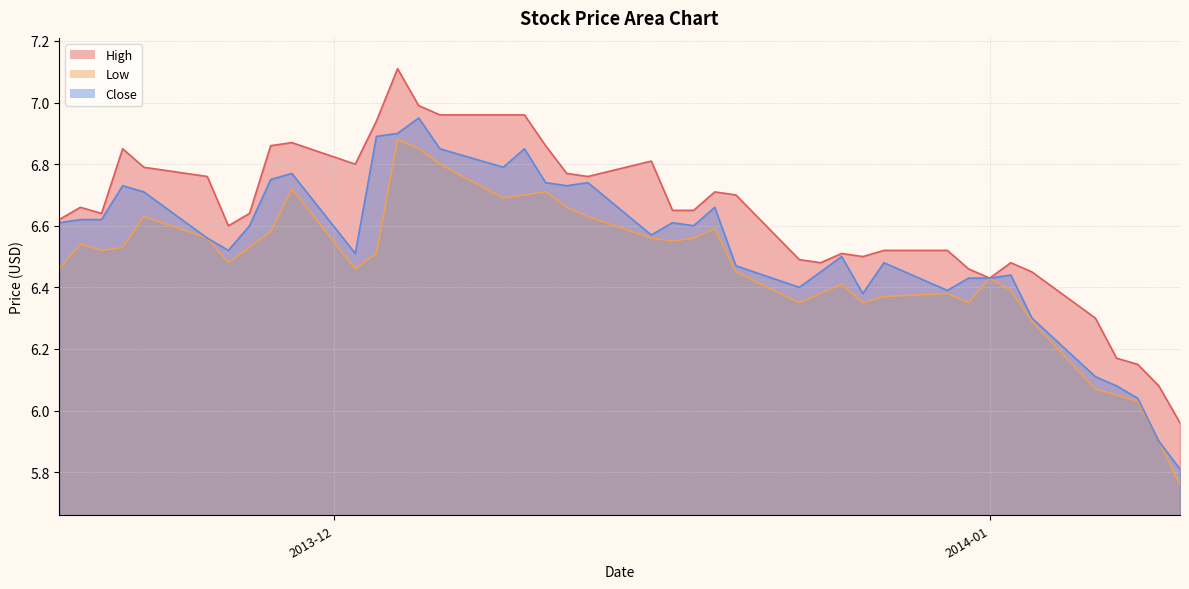

Reading left to right, list all the values displayed in this chart.

High: 2014-01-10=6.0	2014-01-09=6.1	2014-01-08=6.2	2014-01-07=6.2	2014-01-06=6.3	2014-01-03=6.5	2014-01-02=6.5	2014-01-01=6.4	2013-12-31=6.5	2013-12-30=6.5	2013-12-27=6.5	2013-12-26=6.5	2013-12-25=6.5	2013-12-24=6.5	2013-12-23=6.5	2013-12-20=6.7	2013-12-19=6.7	2013-12-18=6.7	2013-12-17=6.7	2013-12-16=6.8	2013-12-13=6.8	2013-12-12=6.8	2013-12-11=6.9	2013-12-10=7.0	2013-12-09=7.0	2013-12-06=7.0	2013-12-05=7.0	2013-12-04=7.1	2013-12-03=6.9	2013-12-02=6.8	2013-11-29=6.9	2013-11-28=6.9	2013-11-27=6.6	2013-11-26=6.6	2013-11-25=6.8	2013-11-22=6.8	2013-11-21=6.8	2013-11-20=6.6	2013-11-19=6.7	2013-11-18=6.6
Low: 2014-01-10=5.8	2014-01-09=5.9	2014-01-08=6.0	2014-01-07=6.0	2014-01-06=6.1	2014-01-03=6.3	2014-01-02=6.4	2014-01-01=6.4	2013-12-31=6.3	2013-12-30=6.4	2013-12-27=6.4	2013-12-26=6.3	2013-12-25=6.4	2013-12-24=6.4	2013-12-23=6.3	2013-12-20=6.5	2013-12-19=6.6	2013-12-18=6.6	2013-12-17=6.5	2013-12-16=6.6	2013-12-13=6.6	2013-12-12=6.7	2013-12-11=6.7	2013-12-10=6.7	2013-12-09=6.7	2013-12-06=6.8	2013-12-05=6.8	2013-12-04=6.9	2013-12-03=6.5	2013-12-02=6.5	2013-11-29=6.7	2013-11-28=6.6	2013-11-27=6.5	2013-11-26=6.5	2013-11-25=6.6	2013-11-22=6.6	2013-11-21=6.5	2013-11-20=6.5	2013-11-19=6.5	2013-11-18=6.5
Close: 2014-01-10=5.8	2014-01-09=5.9	2014-01-08=6.0	2014-01-07=6.1	2014-01-06=6.1	2014-01-03=6.3	2014-01-02=6.4	2014-01-01=6.4	2013-12-31=6.4	2013-12-30=6.4	2013-12-27=6.5	2013-12-26=6.4	2013-12-25=6.5	2013-12-24=6.5	2013-12-23=6.4	2013-12-20=6.5	2013-12-19=6.7	2013-12-18=6.6	2013-12-17=6.6	2013-12-16=6.6	2013-12-13=6.7	2013-12-12=6.7	2013-12-11=6.7	2013-12-10=6.8	2013-12-09=6.8	2013-12-06=6.8	2013-12-05=7.0	2013-12-04=6.9	2013-12-03=6.9	2013-12-02=6.5	2013-11-29=6.8	2013-11-28=6.8	2013-11-27=6.6	2013-11-26=6.5	2013-11-25=6.6	2013-11-22=6.7	2013-11-21=6.7	2013-11-20=6.6	2013-11-19=6.6	2013-11-18=6.6